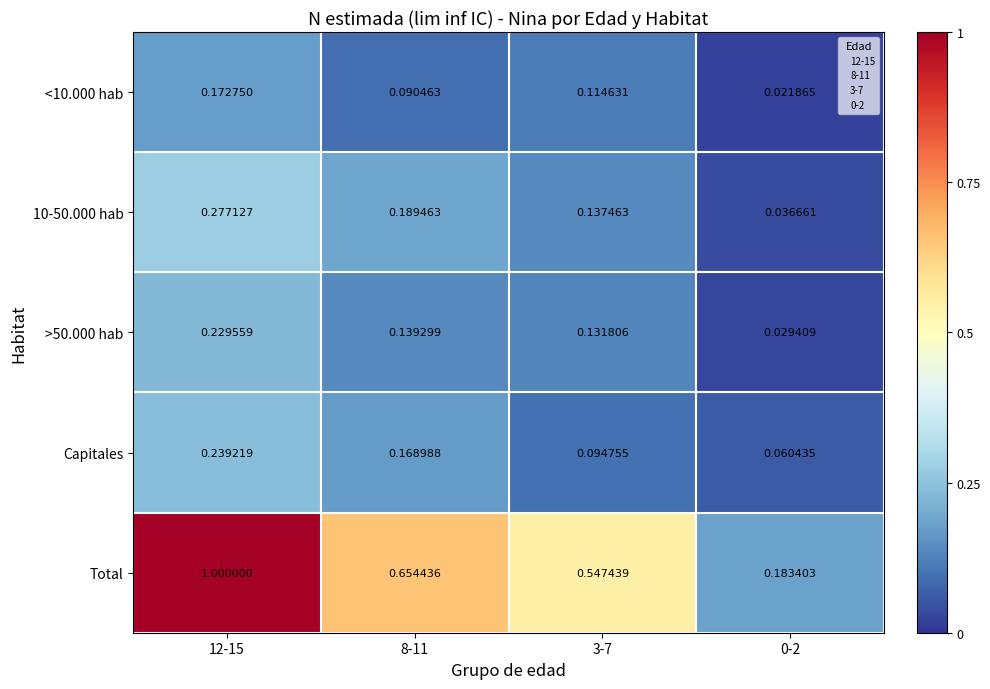

Which category has the highest value across all series?

12-15